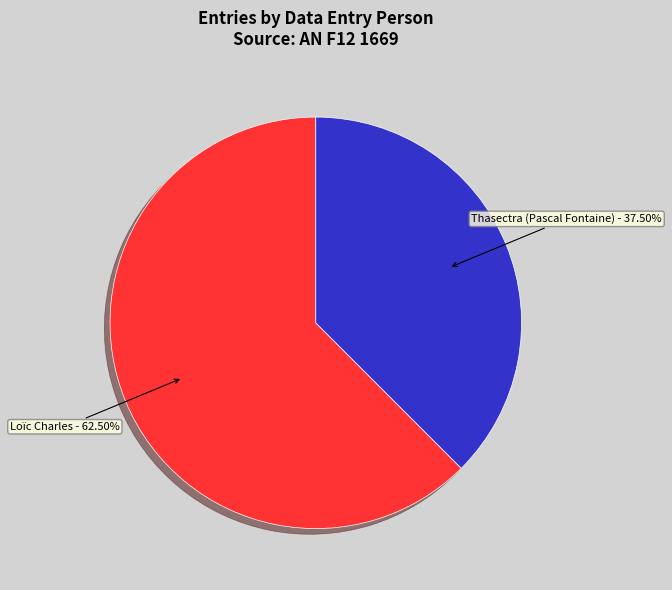

Is there any slice that represents more than half of the pie?

Yes